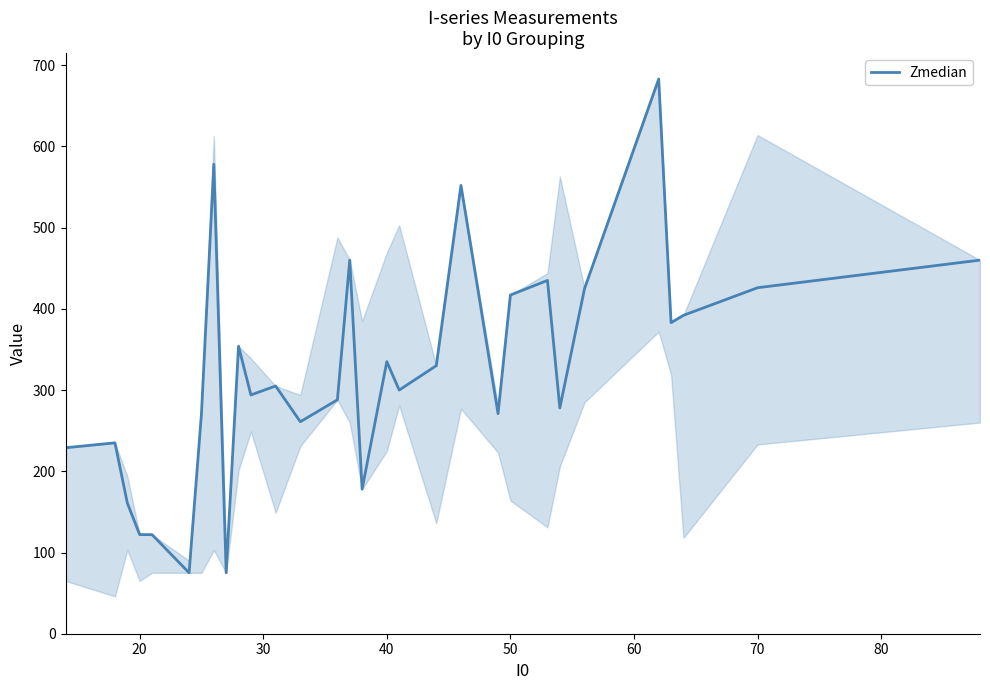

What is the greatest value displayed?

683